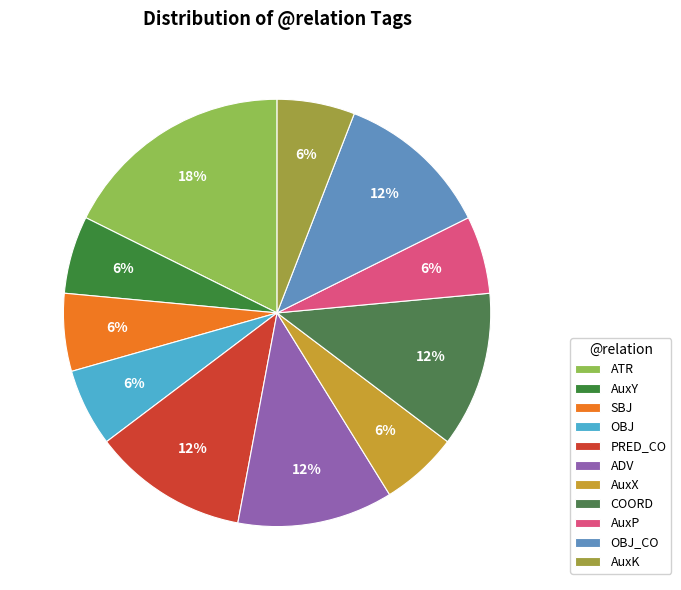

What percentage is the SBJ slice, to the nearest percent?

6%